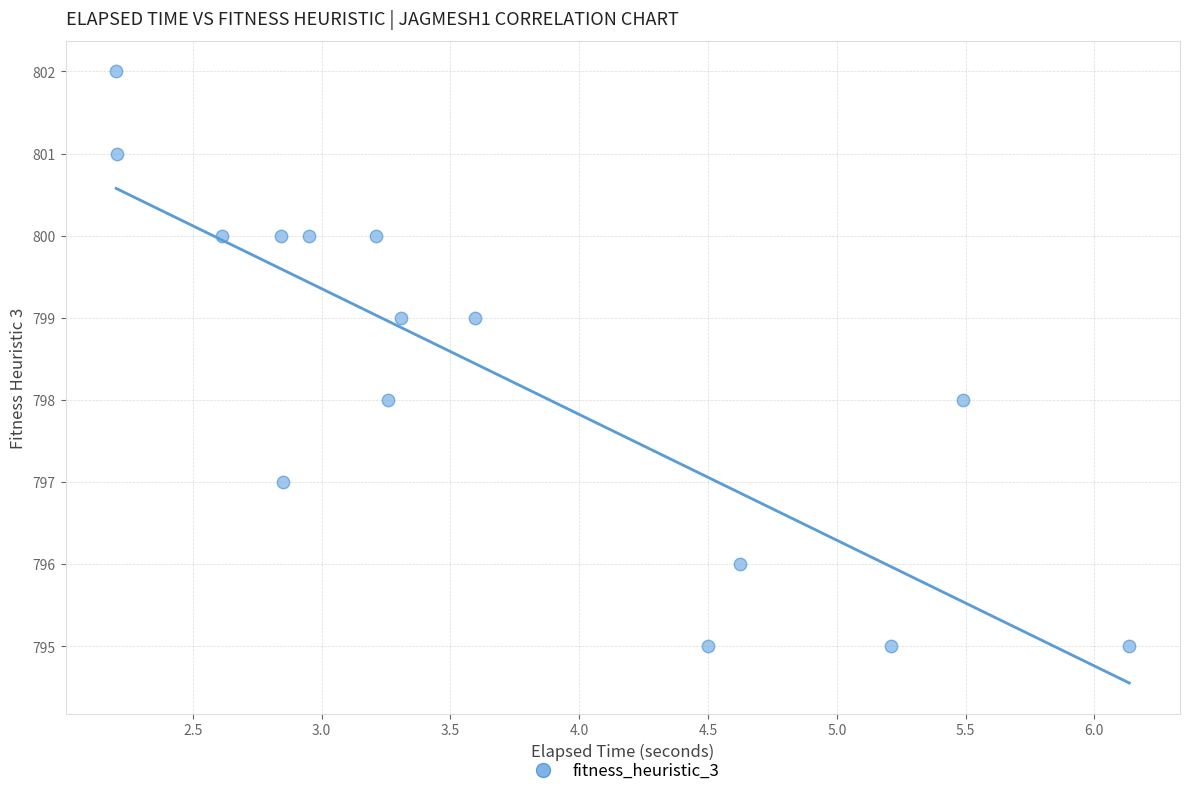

What is the range of Y values (max minus min)?

7